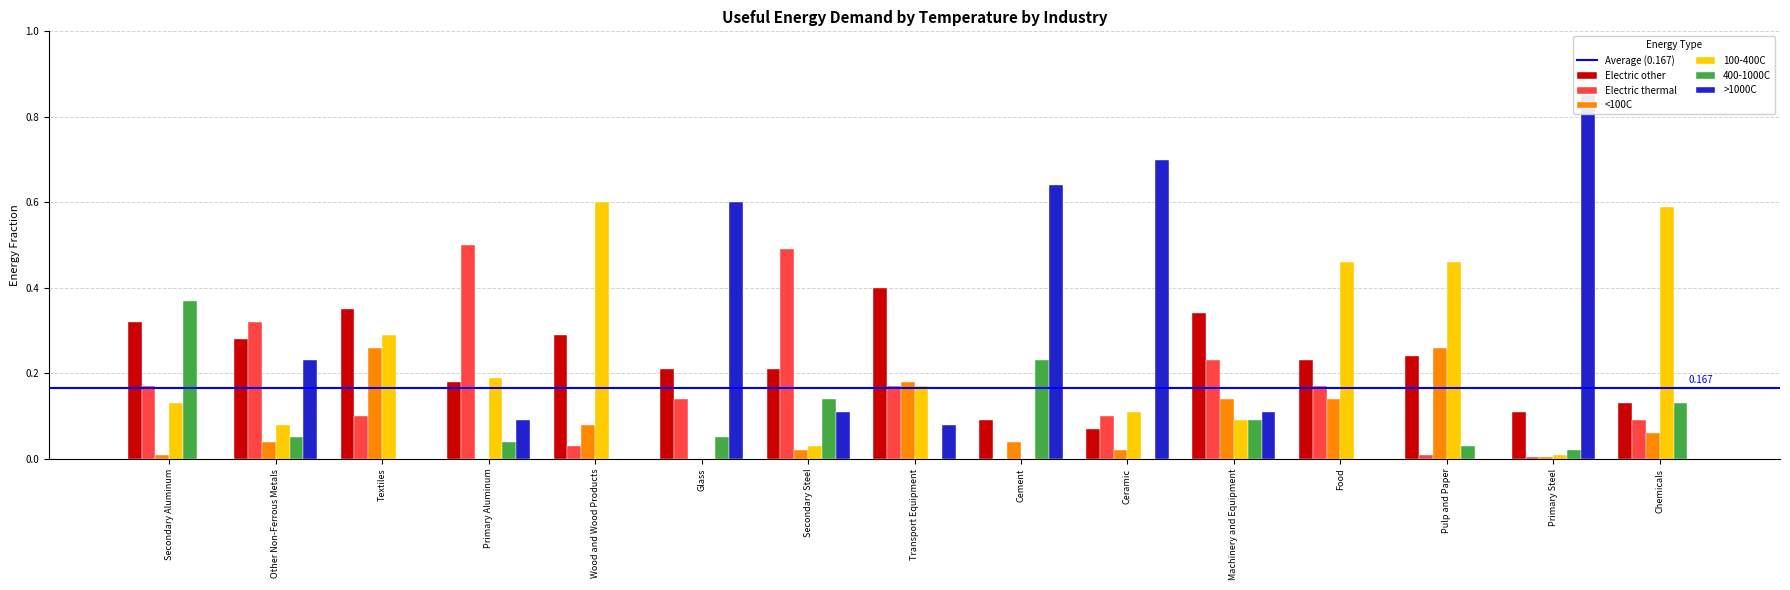

True or false: 400-1000C has a value of 0.6 at Secondary Aluminum.

False